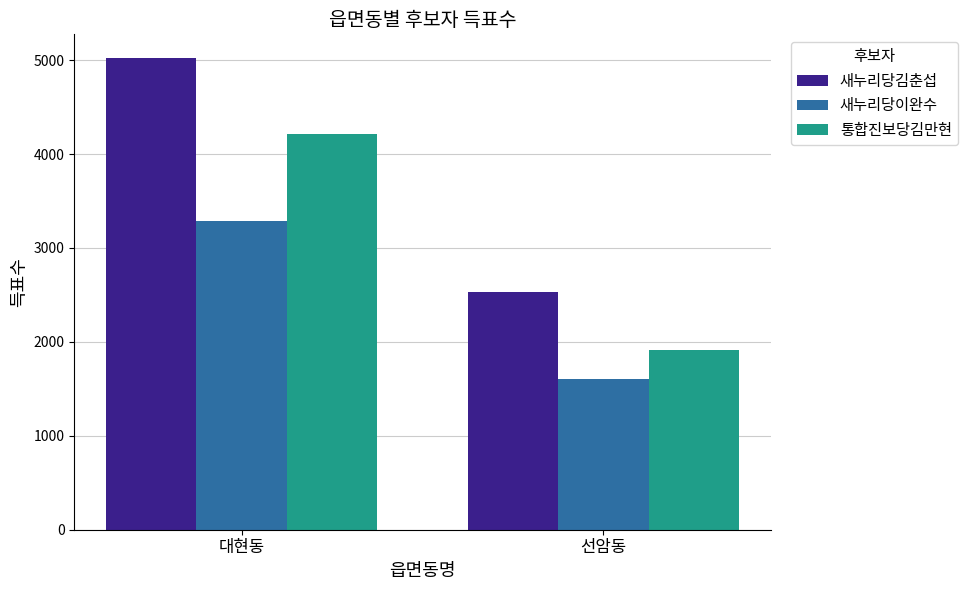

What is the difference between the maximum and minimum values in the 새누리당김춘섭 series?

2497